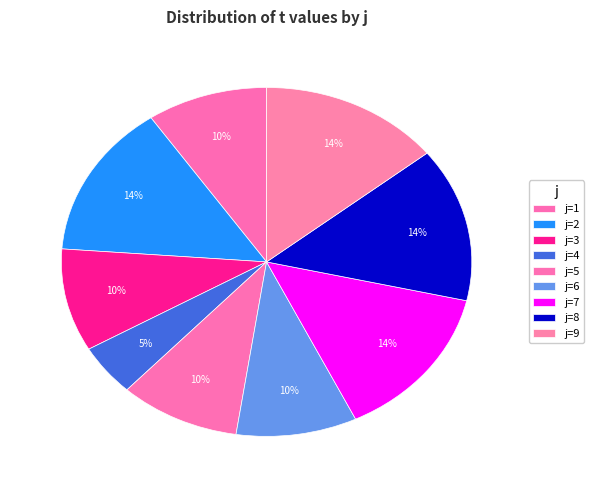

Count the number of slices in the pie.

9